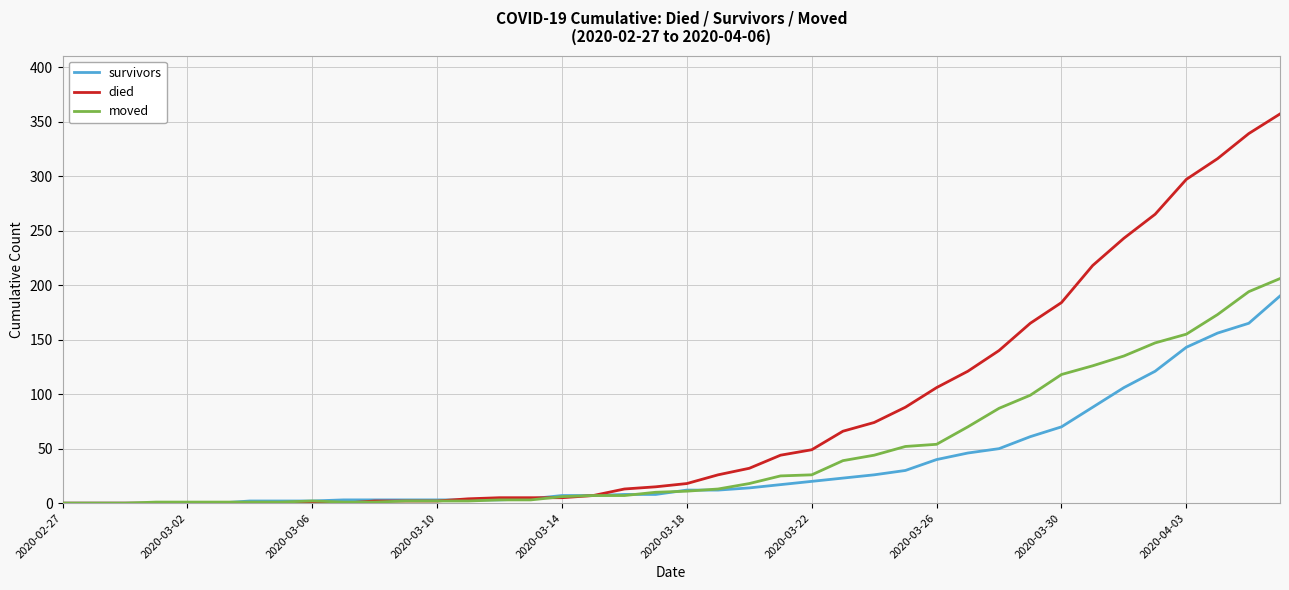

What is the maximum value for survivors?

190